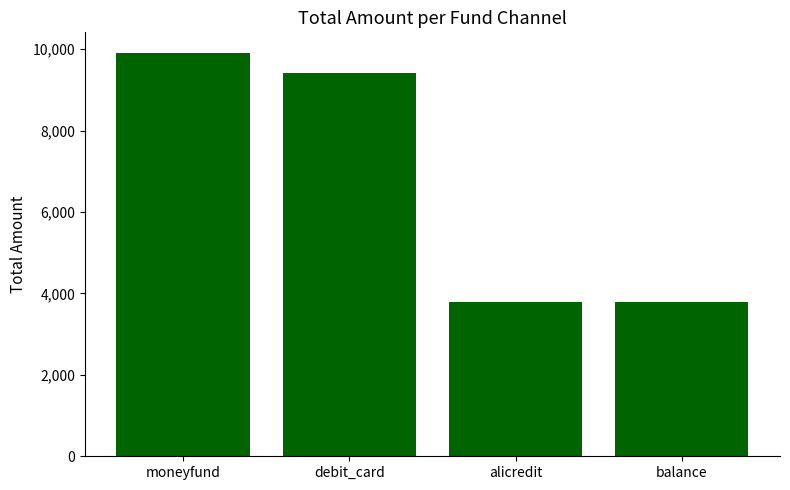

Is it true that the value at debit_card is 4935?

False